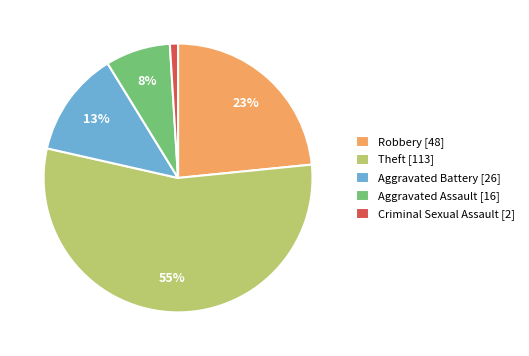

To the nearest percent, what is the difference between the Theft and Robbery slice percentages?

32%